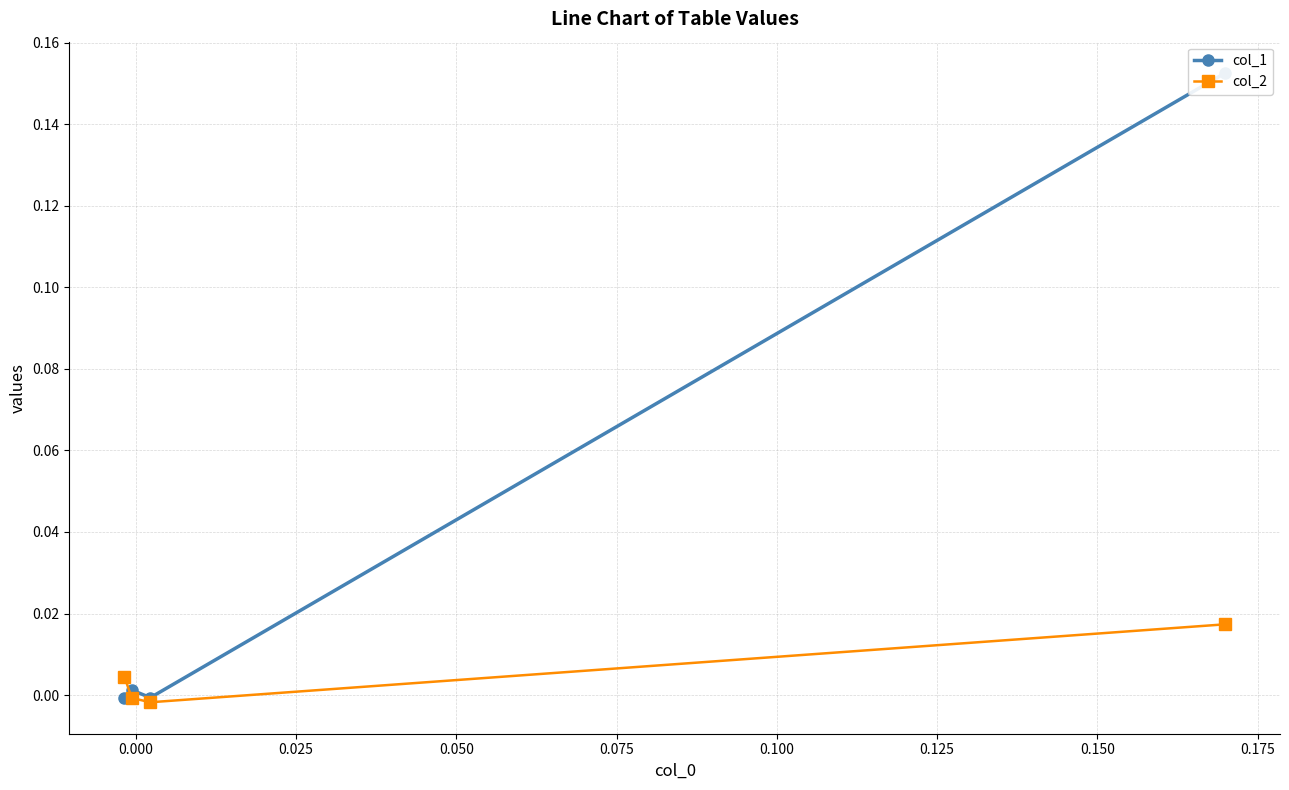

Is it true that col_1 equals -0.0 at 0.000?

False